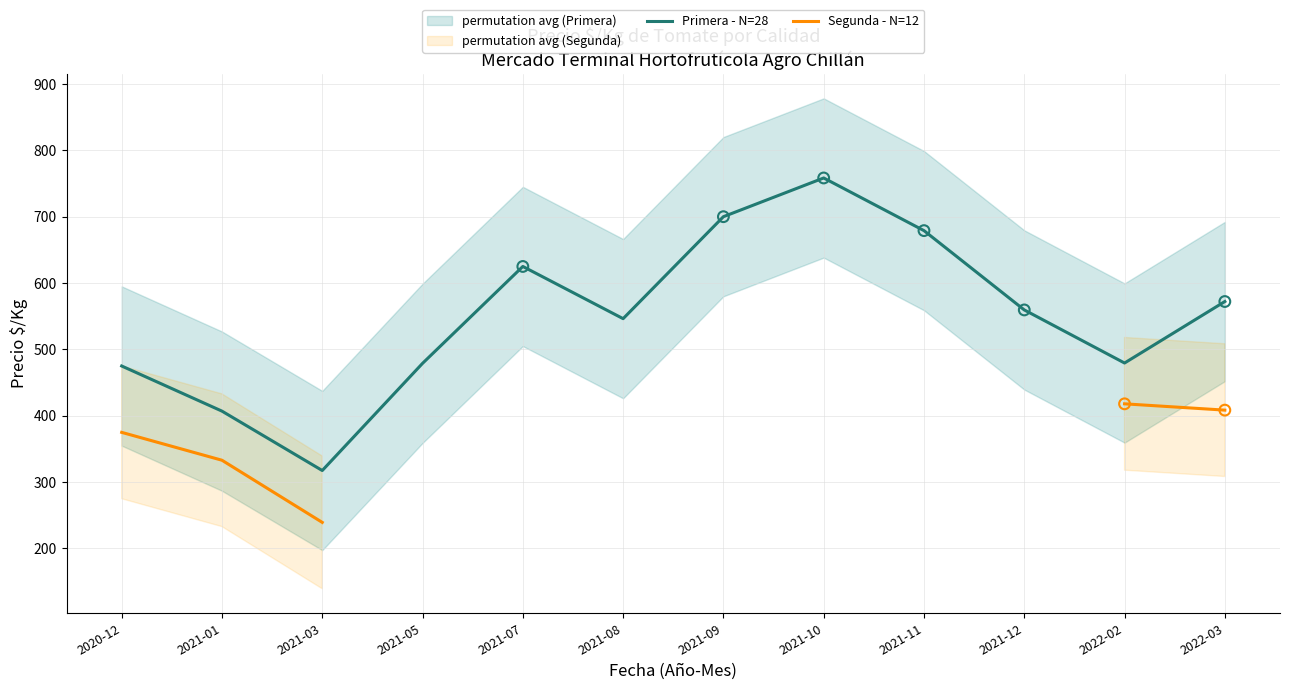

What is the total value across all series at 2021-01?

740.0